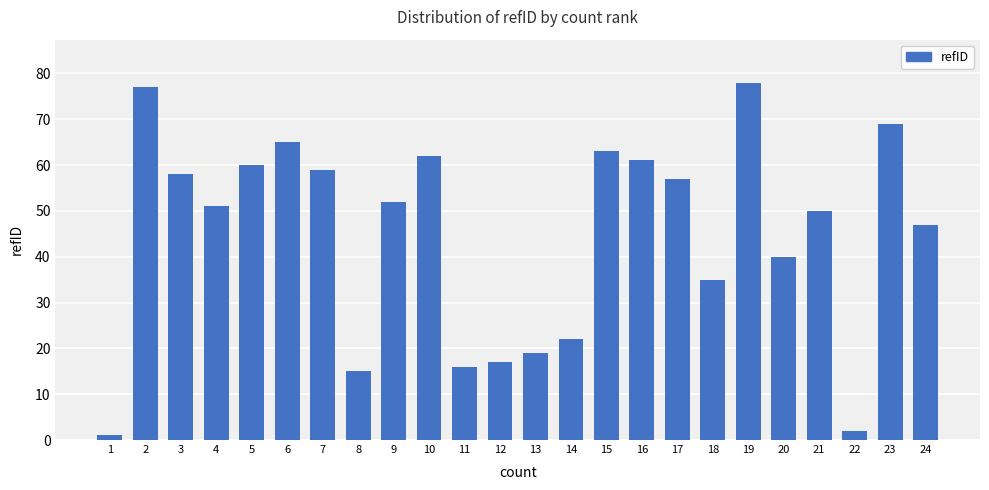

True or false: the data shows 17 at 17.

False